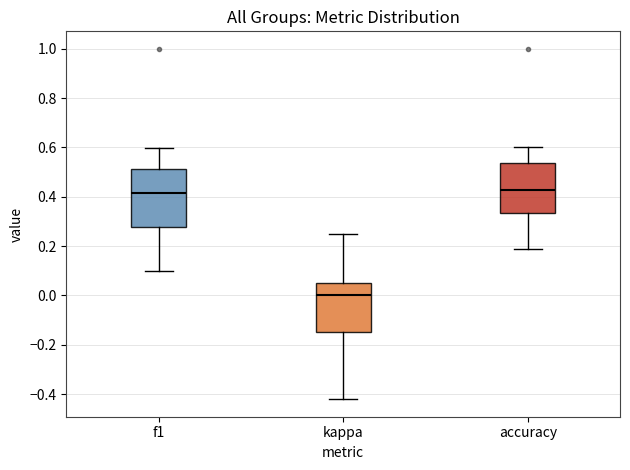

Comparing the boxes themselves (not the whiskers), which one is the tallest?

f1